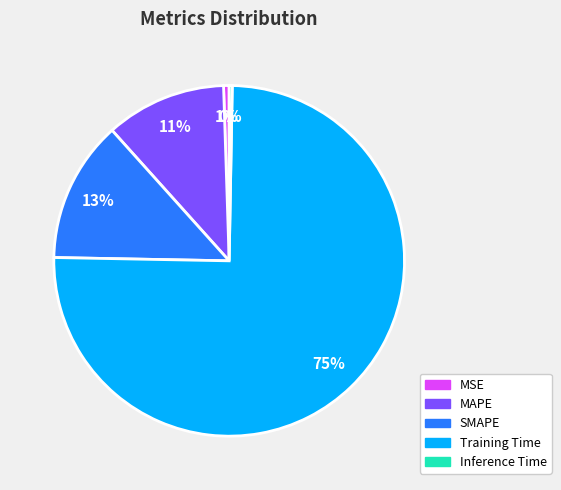

To the nearest percent, what is the difference between the largest and smallest slice percentages?

75%